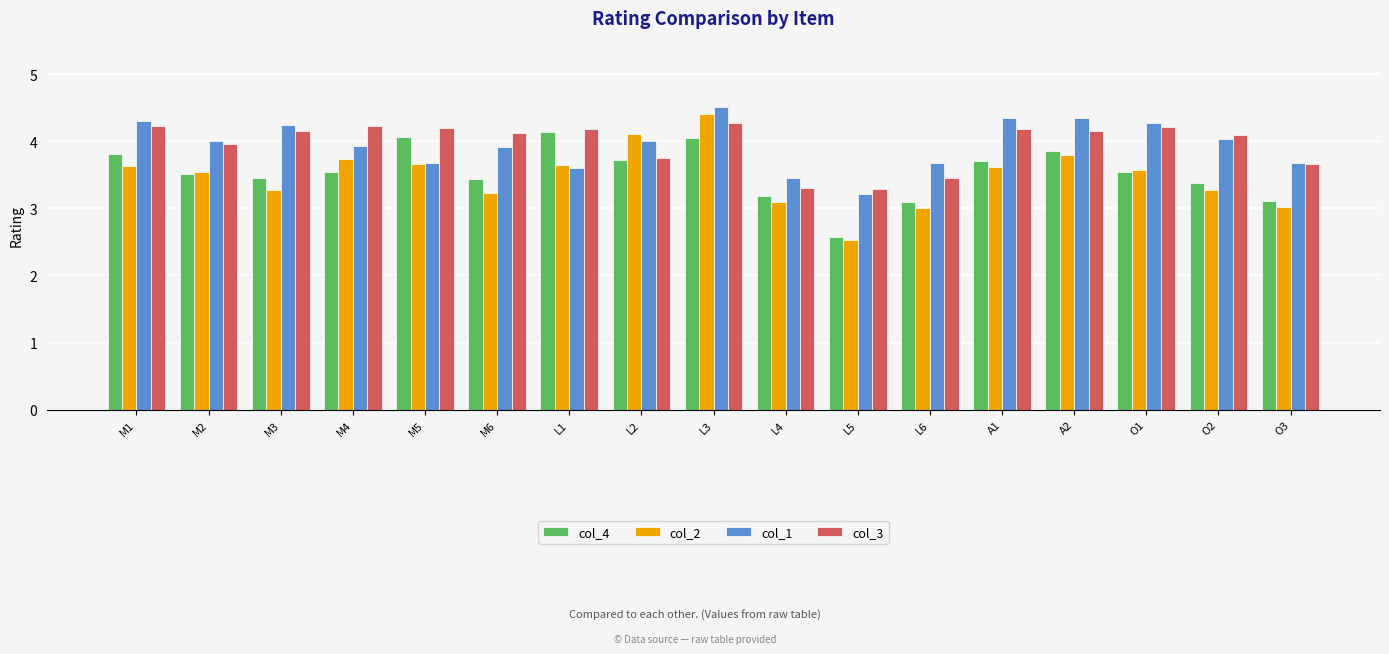

What is the value of the col_4 bar at the 5th from the left?

4.1